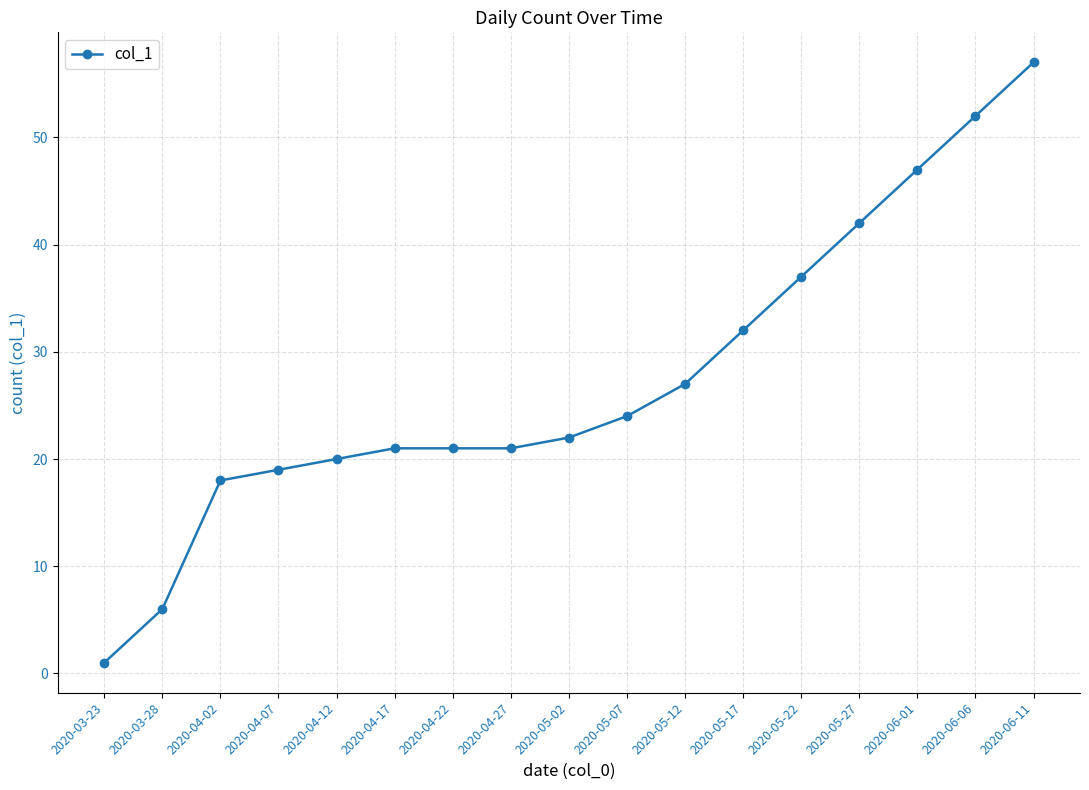

What is the difference between the values at 2020-04-27 and 2020-03-28?

15